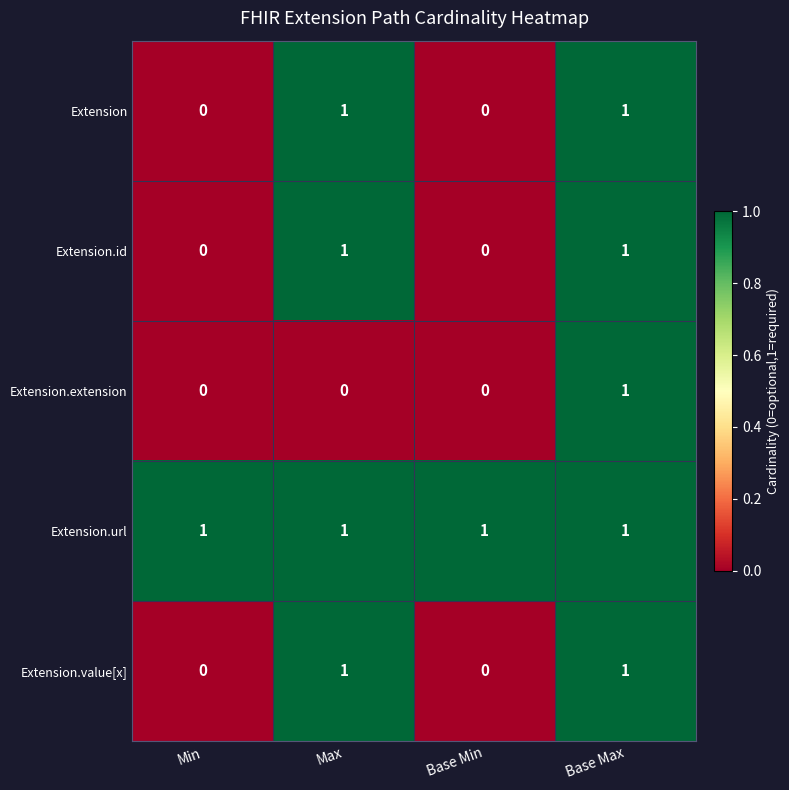

What is the sum of all Extension.url values?

4